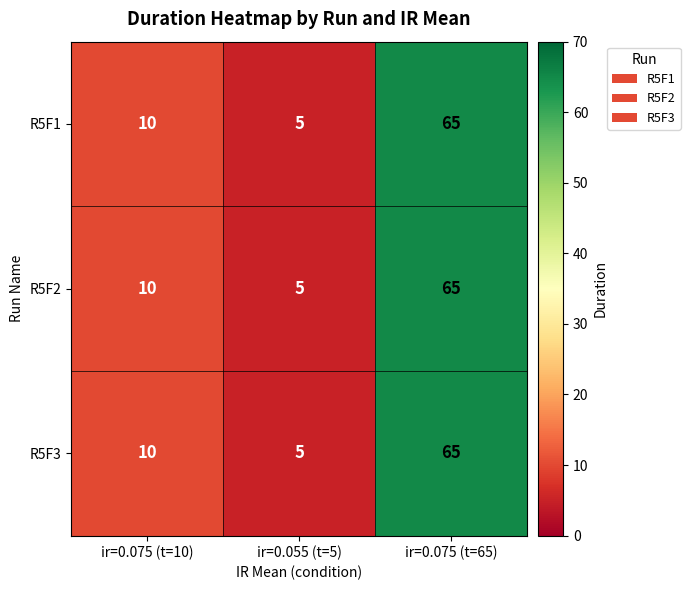

Count the number of categories in the chart.

3